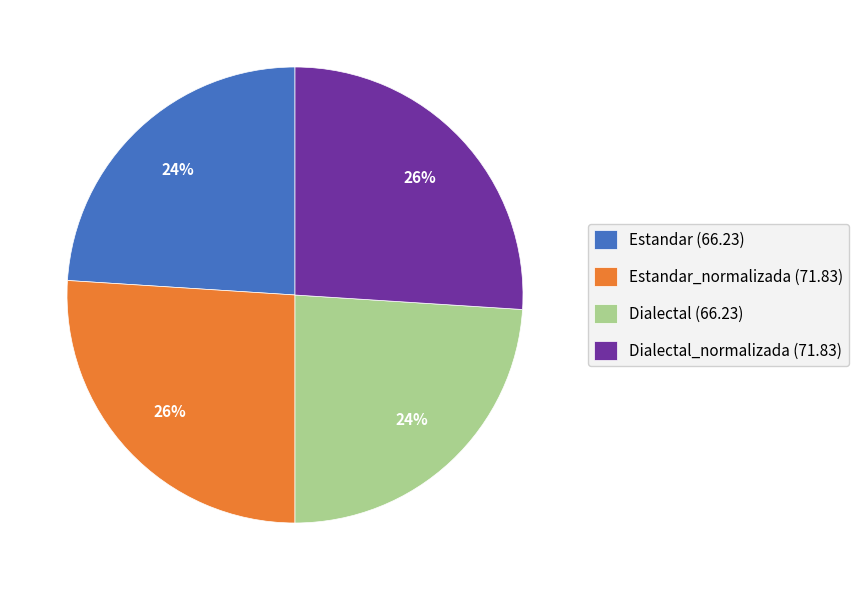

Is it true that Dialectal (66.23) is 32% of the pie?

False